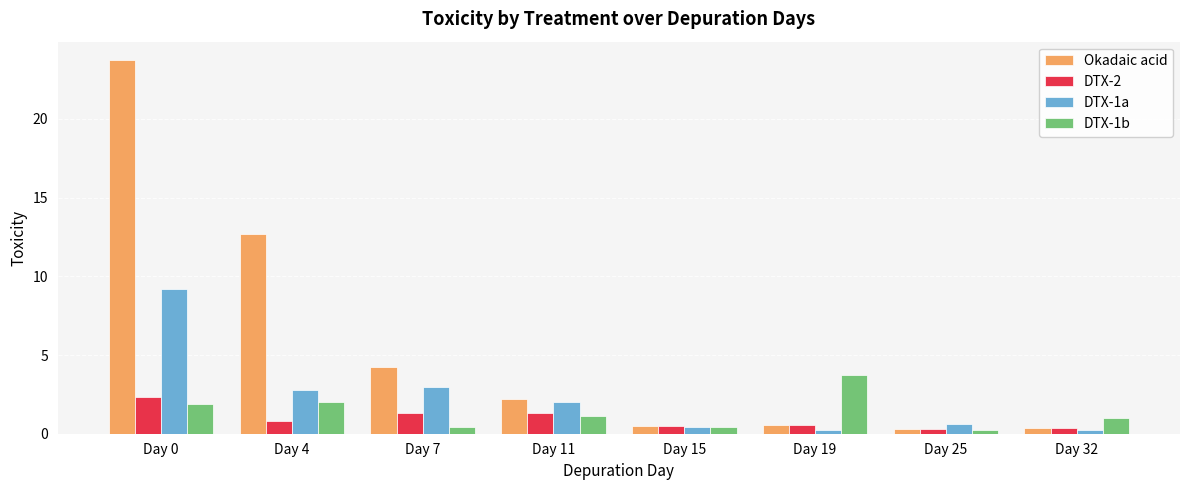

Count the number of data series in this chart.

4